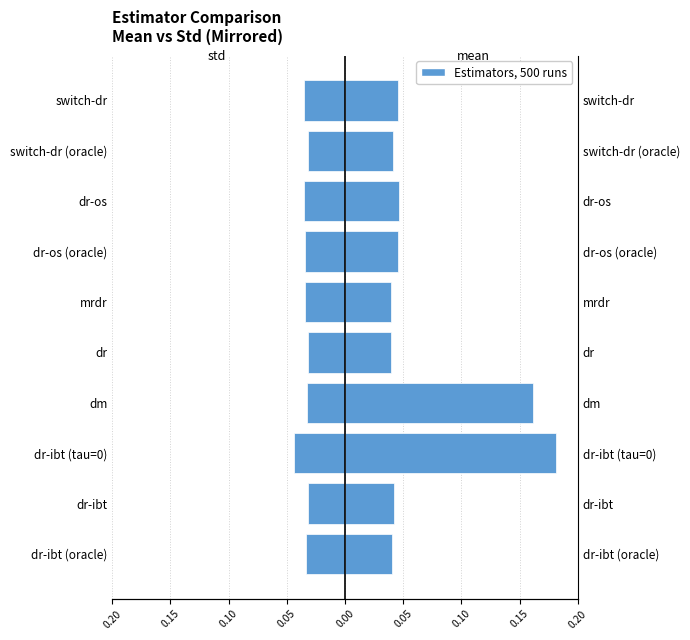

The std series shows -0.1 at 0.10. True or false?

False